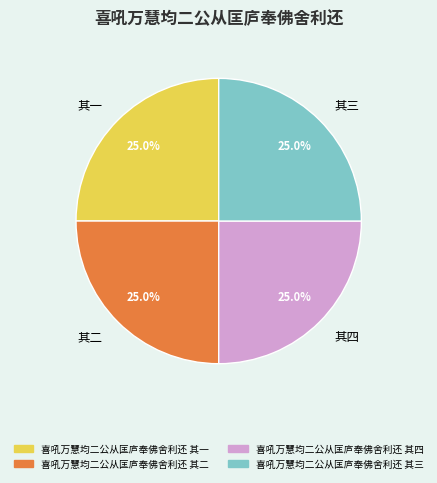

What percentage is NOT represented by 其三?

75.0%